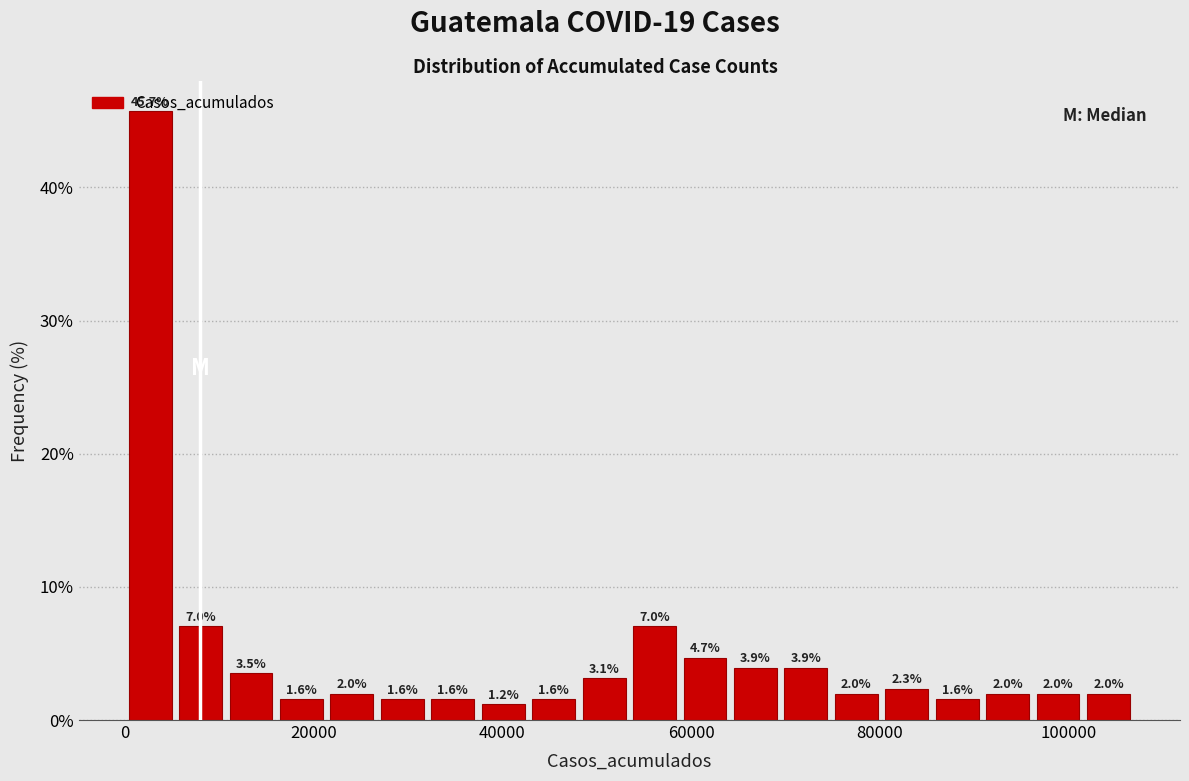

Around what value on the x-axis is the tallest bar? Give the approximate position of its centre, as read against the axis.

2000